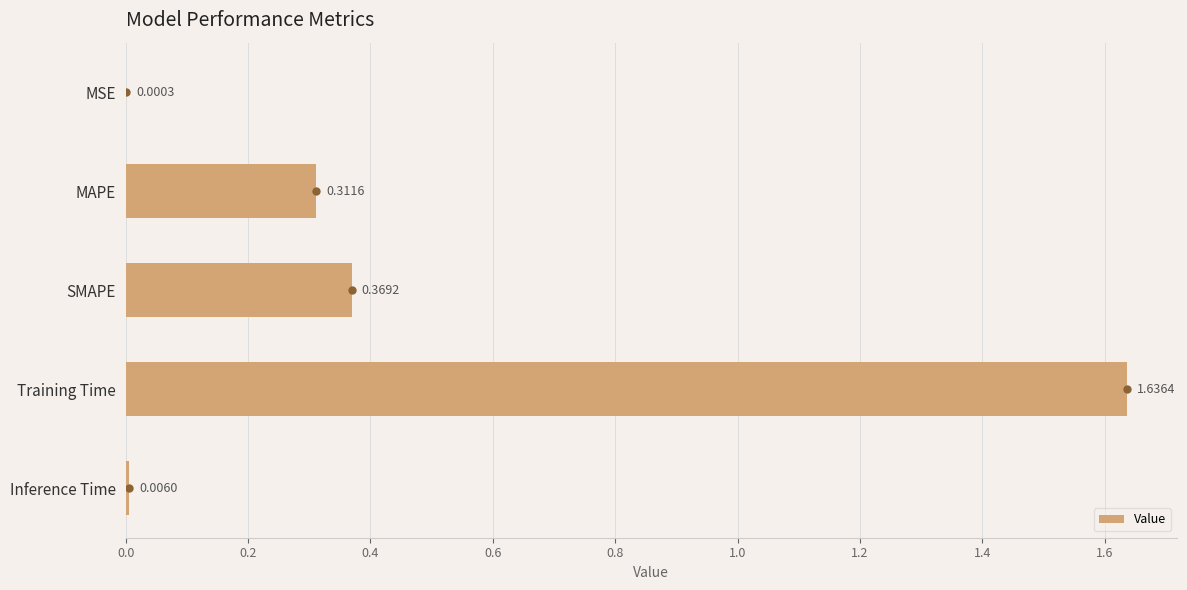

What is the sum of all values?

2.3